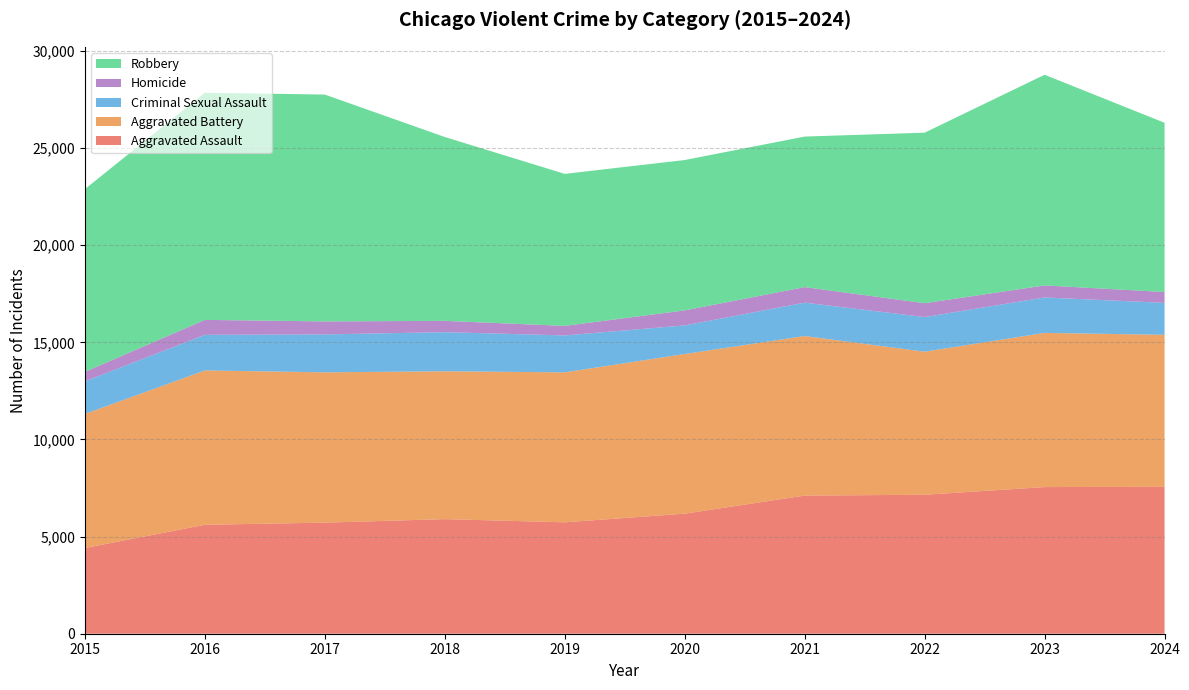

Reading right to left, transcribe all the data shown in this chart.

Aggravated Assault: 2024=7562	2023=7549	2022=7153	2021=7111	2020=6180	2019=5735	2018=5899	2017=5719	2016=5608	2015=4412
Aggravated Battery: 2024=7825	2023=7936	2022=7364	2021=8212	2020=8218	2019=7719	2018=7611	2017=7736	2016=7944	2015=6901
Criminal Sexual Assault: 2024=1644	2023=1824	2022=1783	2021=1720	2020=1473	2019=1901	2018=2012	2017=1953	2016=1833	2015=1679
Homicide: 2024=559	2023=619	2022=714	2021=799	2020=773	2019=491	2018=583	2017=668	2016=770	2015=488
Robbery: 2024=8711	2023=10845	2022=8777	2021=7749	2020=7739	2019=7825	2018=9464	2017=11677	2016=11691	2015=9406